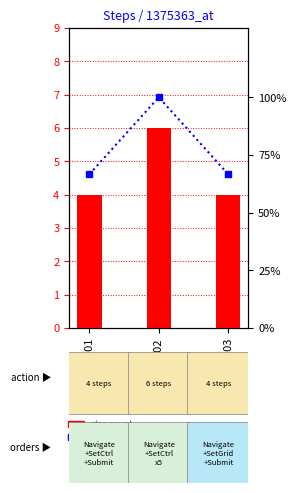

Rank the categories by percentile rank within sample value from lowest to highest.

STP-01, STP-03, STP-02